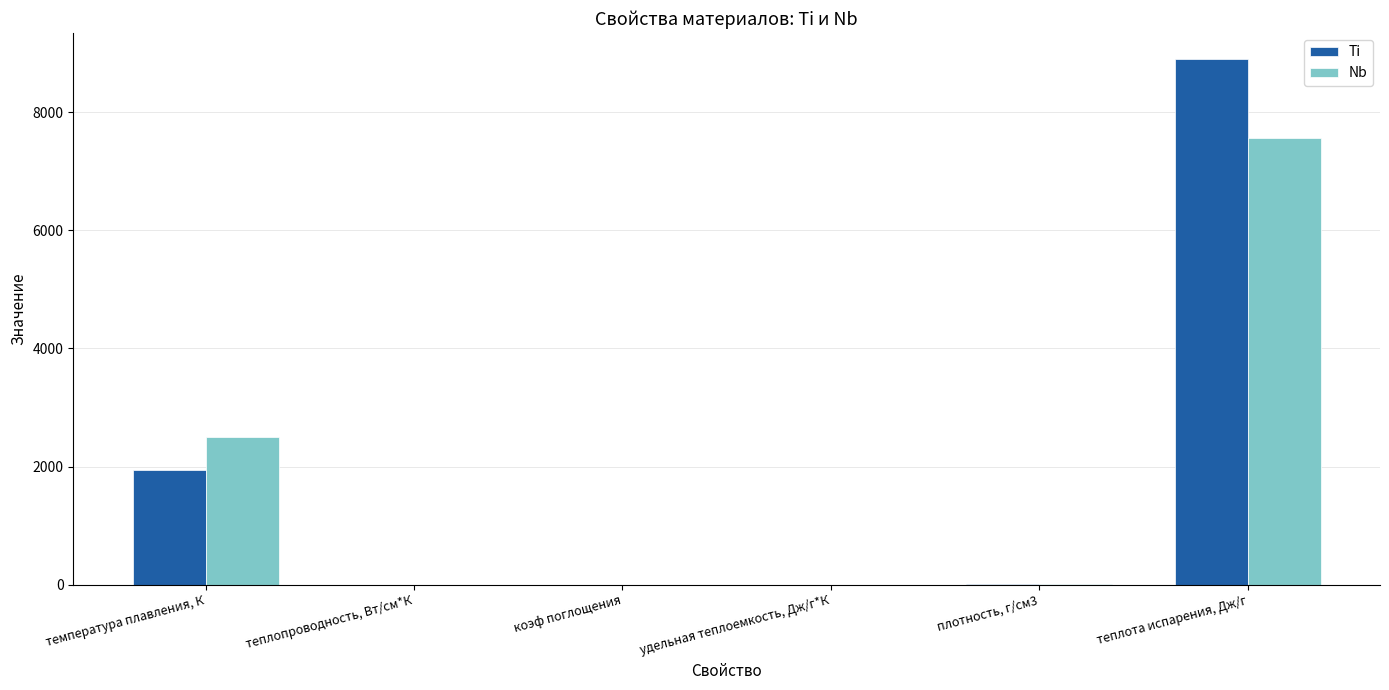

What is the sum of all Ti values?

10849.5